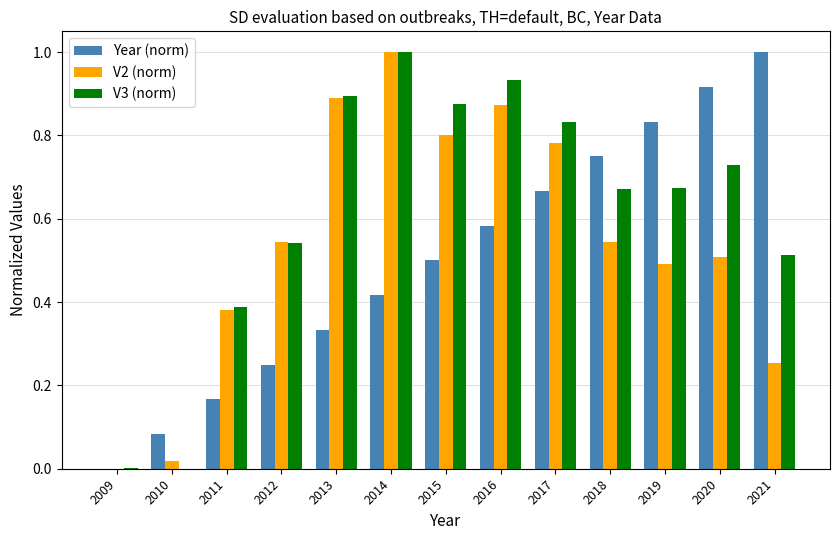

What is the sum of the V2 (norm) values at 2011 and 2014?

1.4